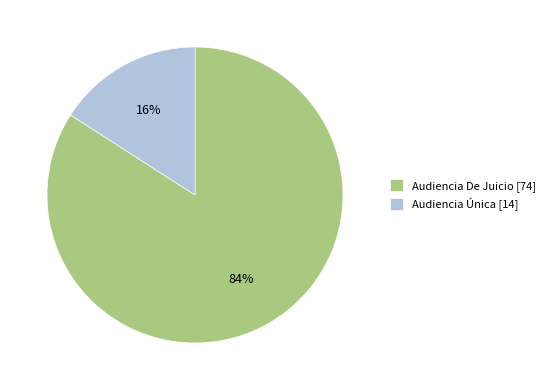

Which has a higher value, Audiencia De Juicio [74] or Audiencia Única [14]?

Audiencia De Juicio [74]